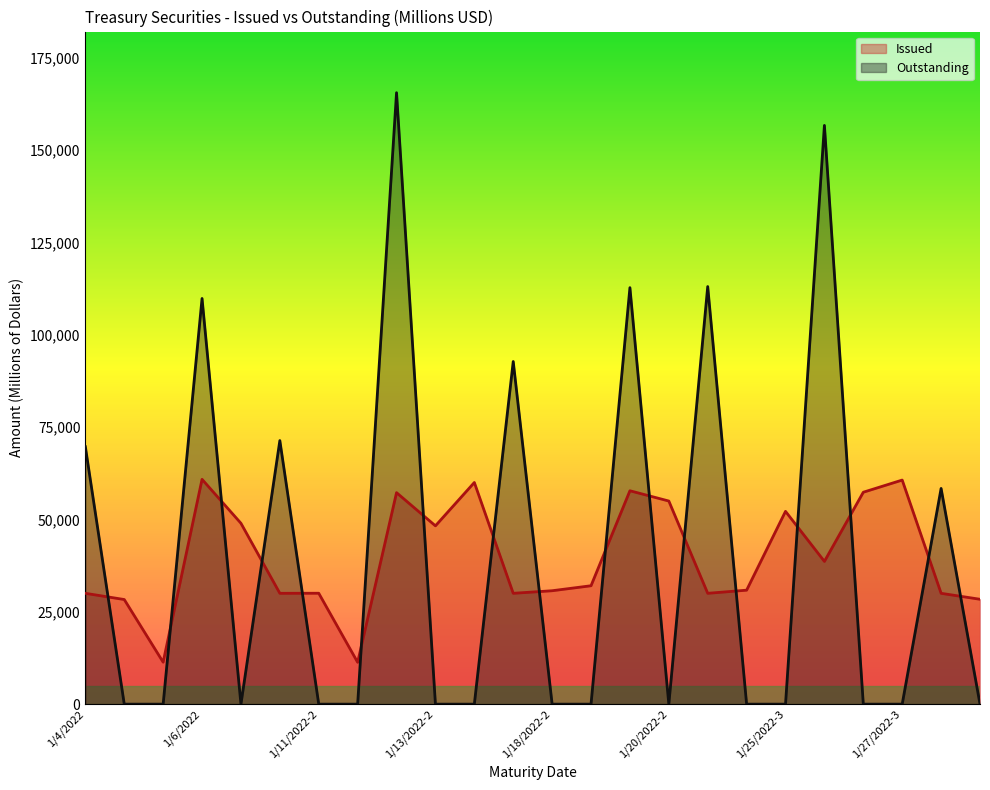

Which series has the largest range (max minus min)?

Outstanding